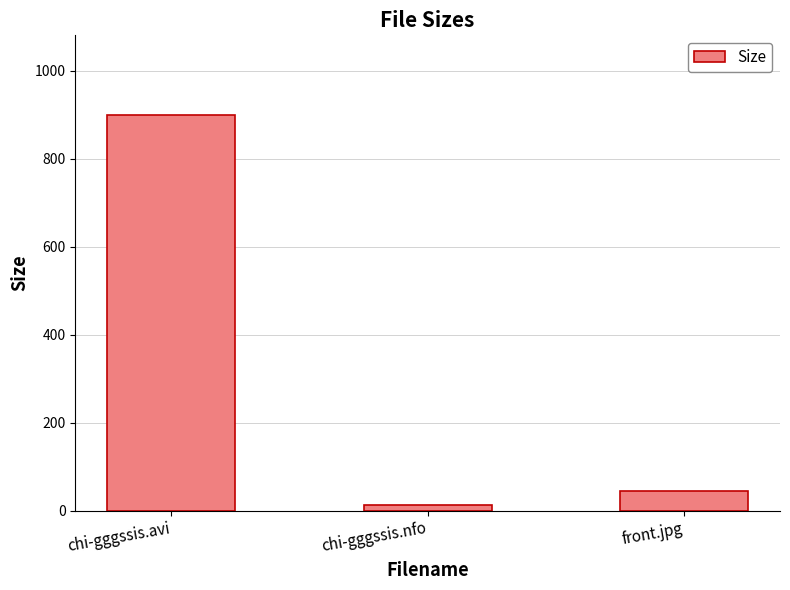

Does the chart contain stacked bars?

No